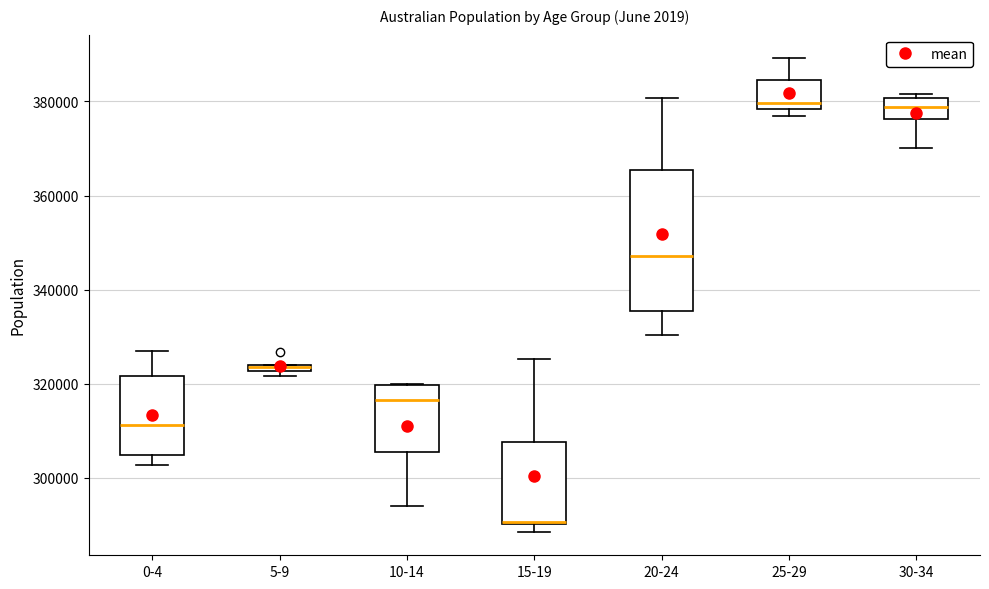

Where does the median line of the box for 10-14 sit on the y-axis? The values are not printed on the chart, so give them approximately, as read against the axis.

316000